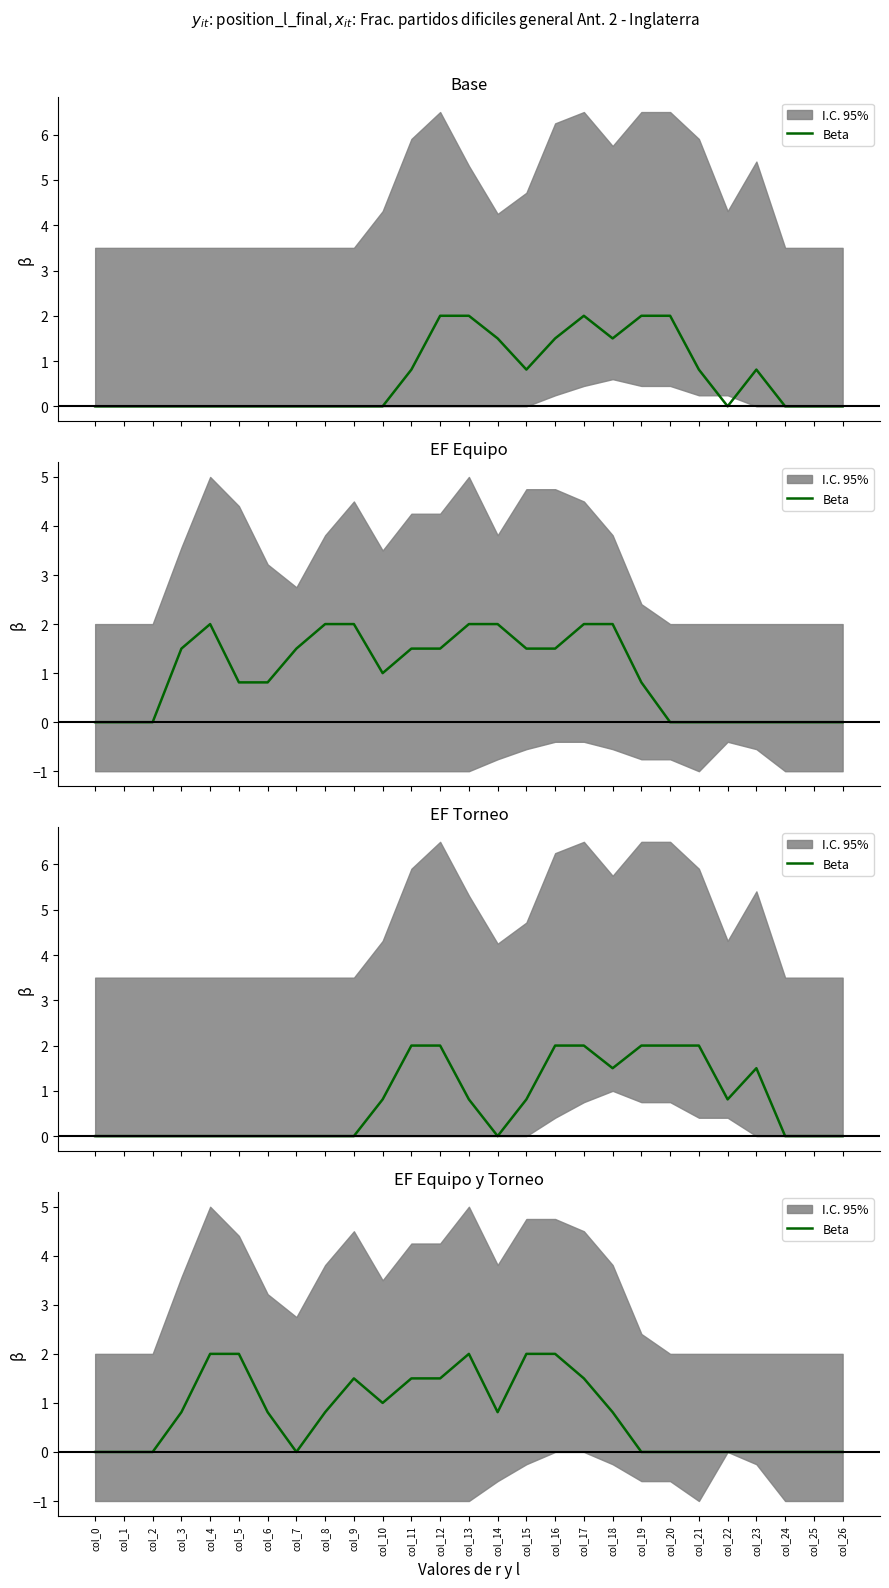

Which has a higher value, col_25 or col_7?

col_25